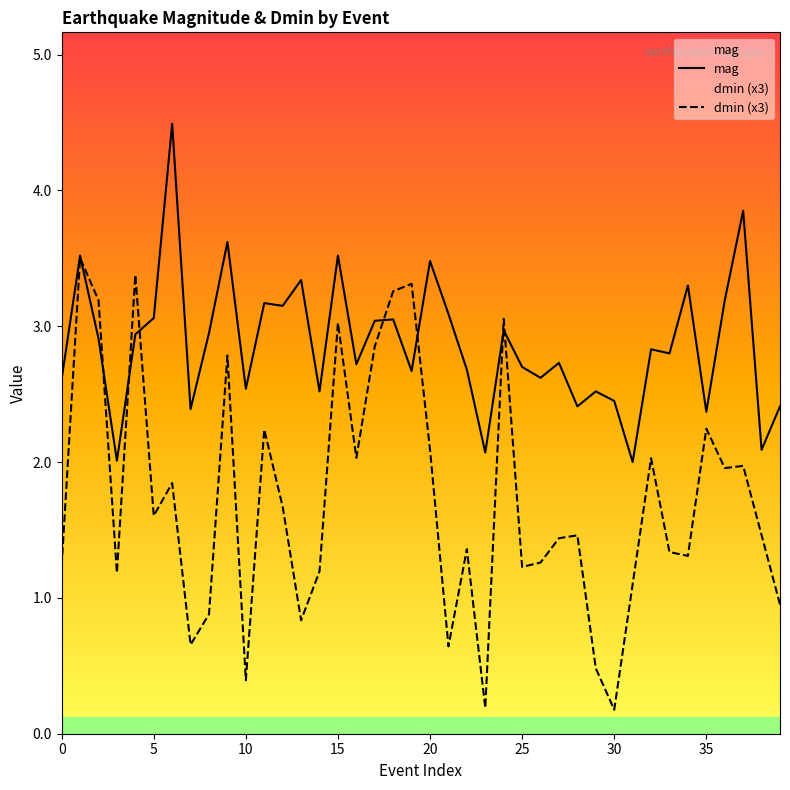

What value does the mag series have at 14?

2.5